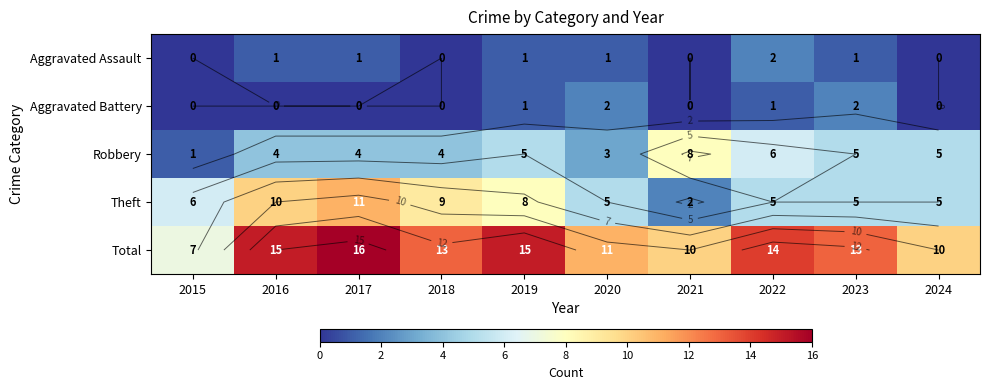

Where is Aggravated Assault nearest to the value 1?

2016